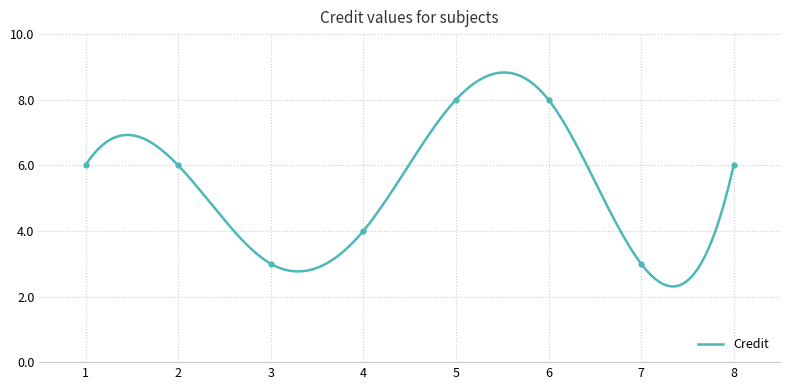

Reading left to right, extract all data points from this chart.

6	6	3	4	8	8	3	6